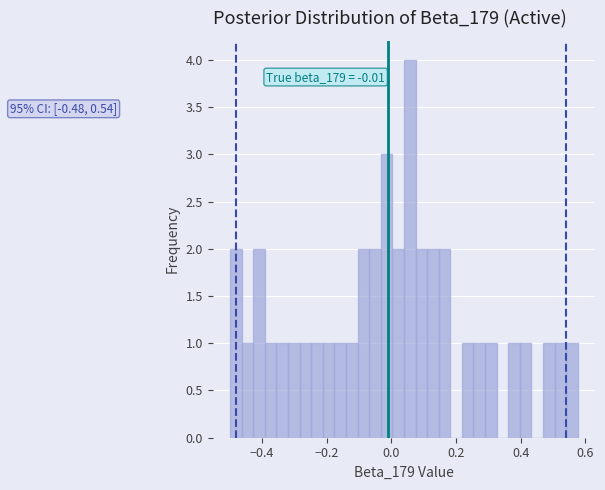

Around what value on the x-axis is the tallest bar? Give the approximate position of its centre, as read against the axis.

0.06